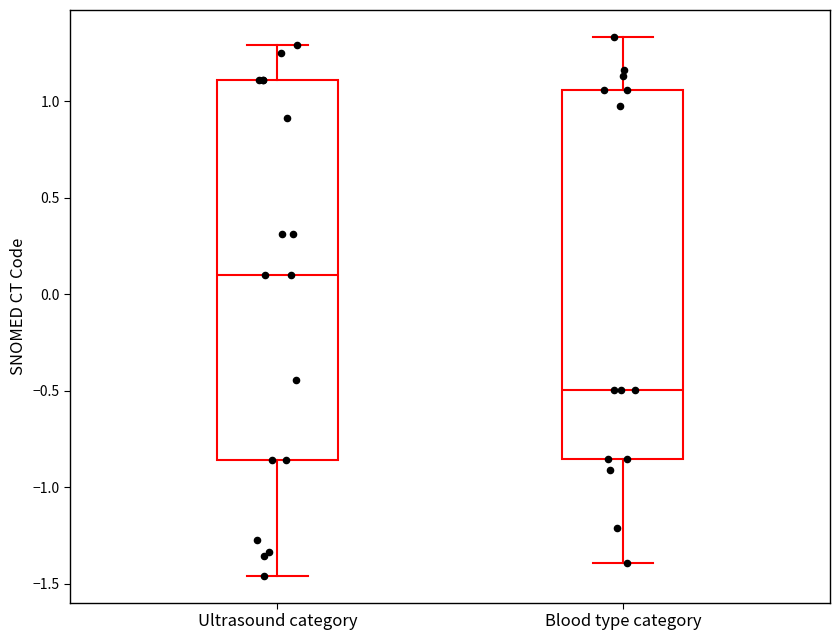

Comparing the boxes themselves (not the whiskers), which one is the tallest?

Ultrasound category